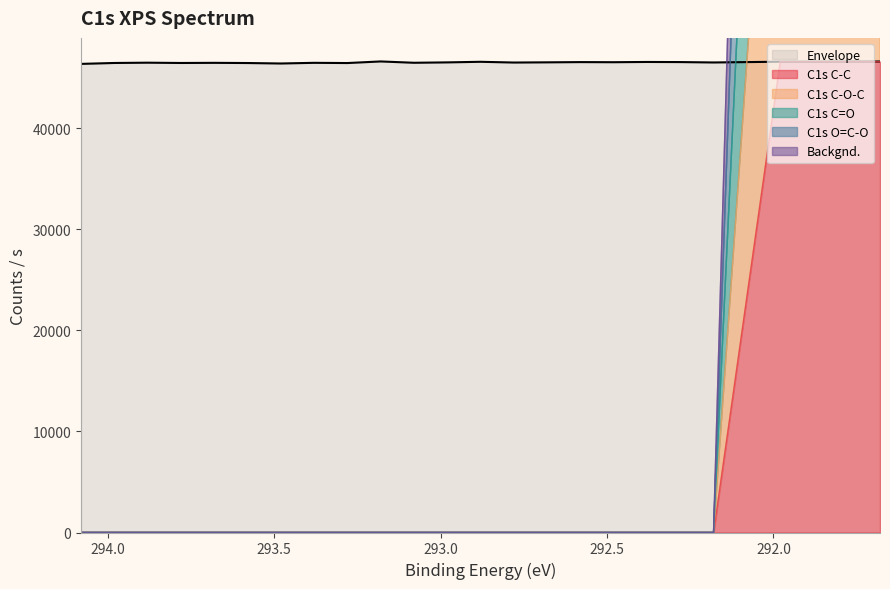

Is it true that Backgnd. equals 0.0 at 293.38?

True